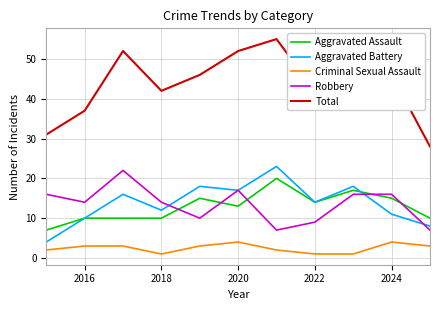

True or false: Robbery and Criminal Sexual Assault cross at least once.

False